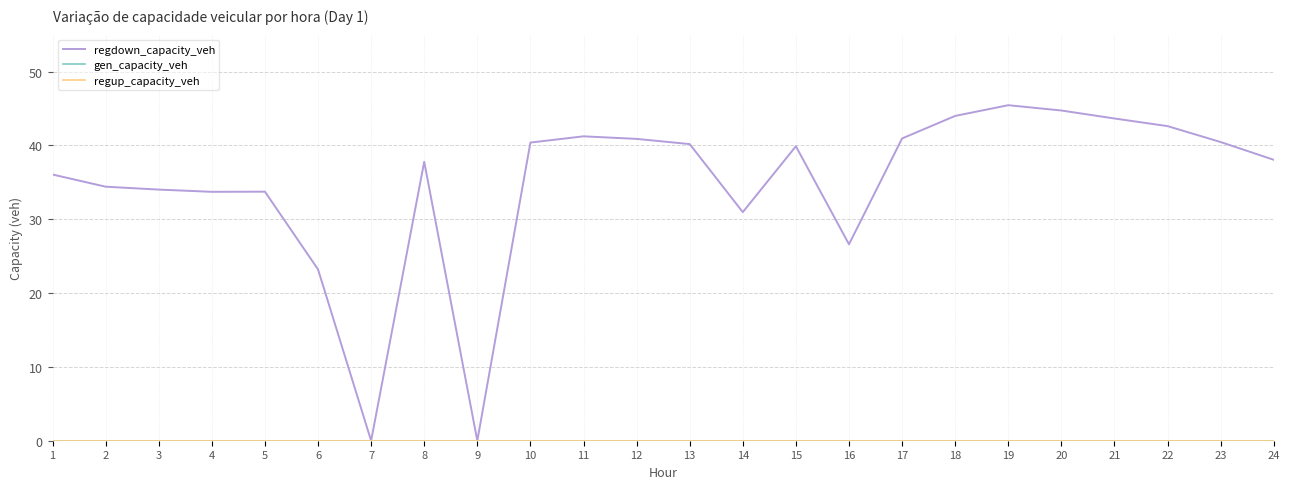

Which series has the largest total across all categories?

regdown_capacity_veh